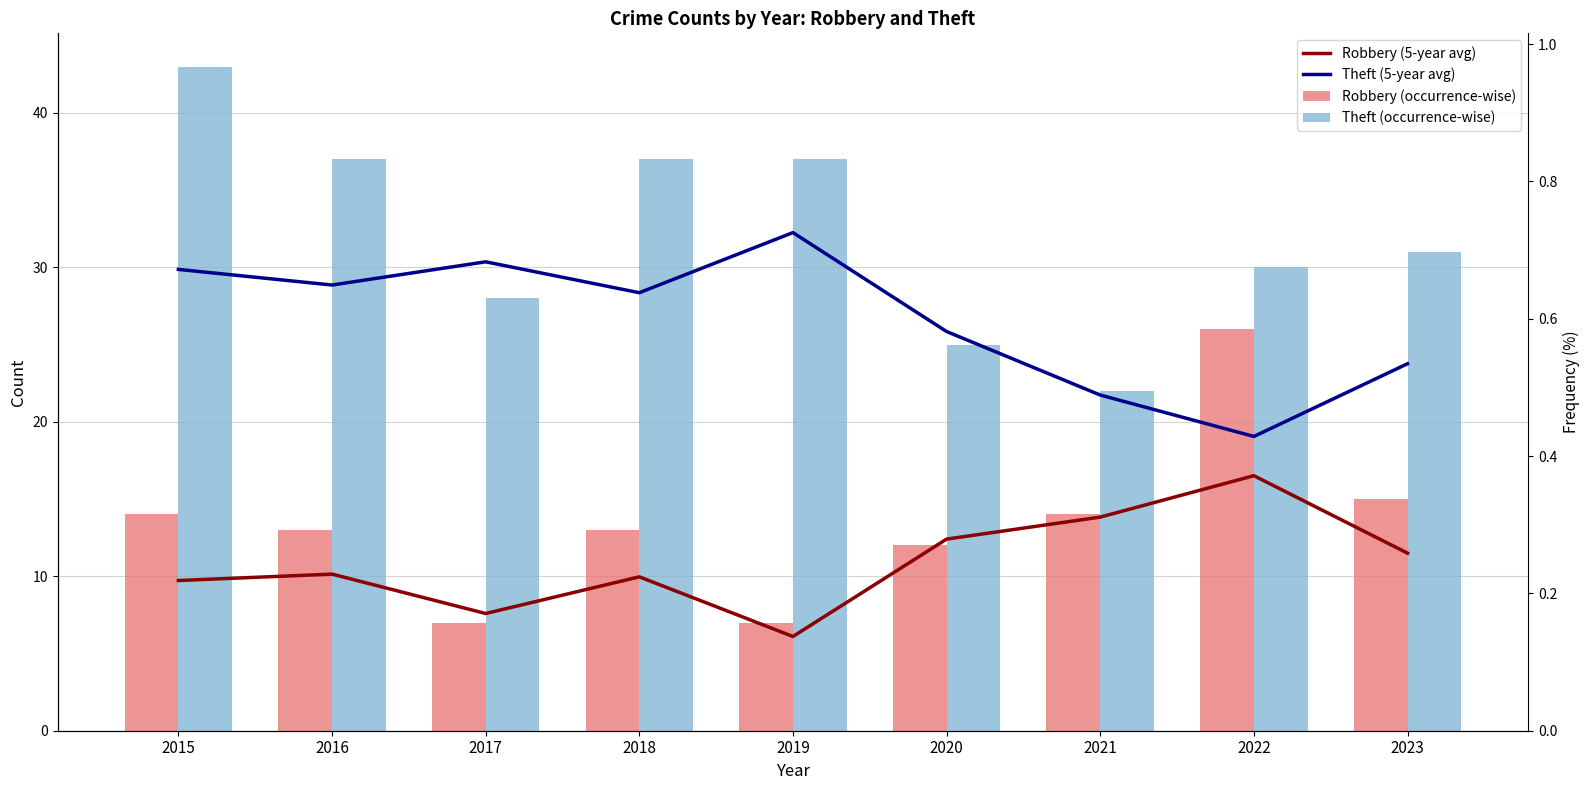

What is the maximum value shown in the chart?

43.0